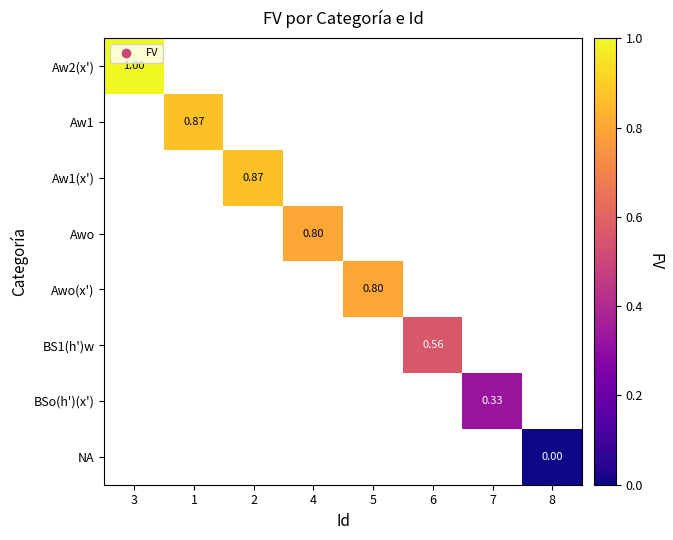

How many distinct data groups are displayed?

8